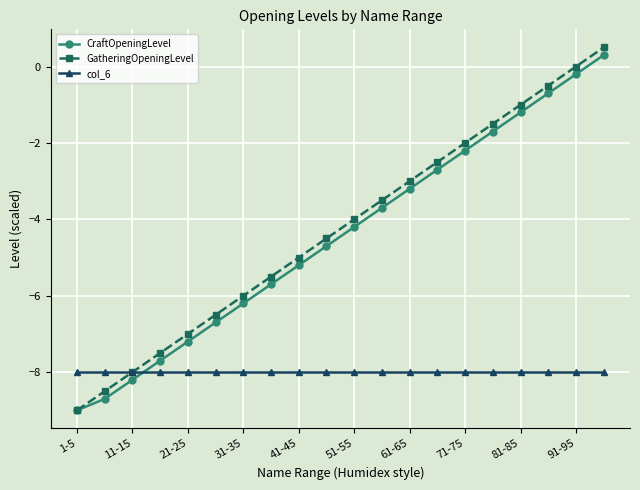

What is the minimum value shown in the chart?

-9.0